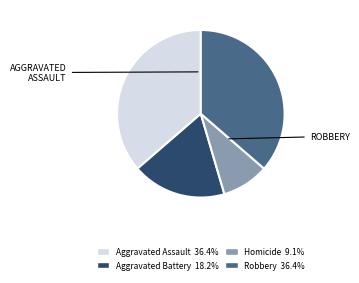

Between Aggravated Battery and Homicide, which is larger?

Aggravated Battery